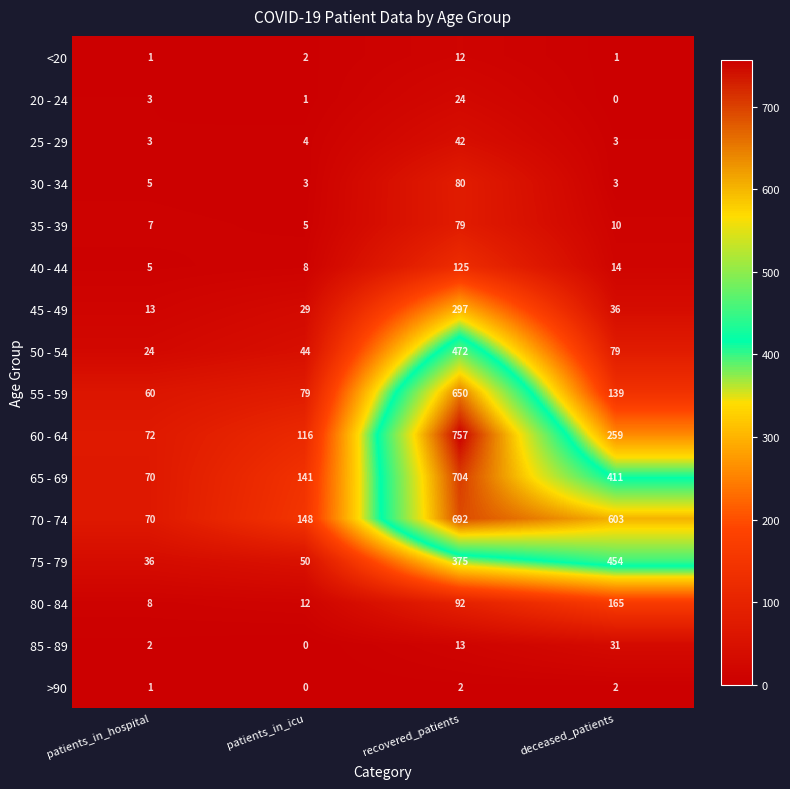

Where is 30 - 34 nearest to the value 41?

patients_in_hospital